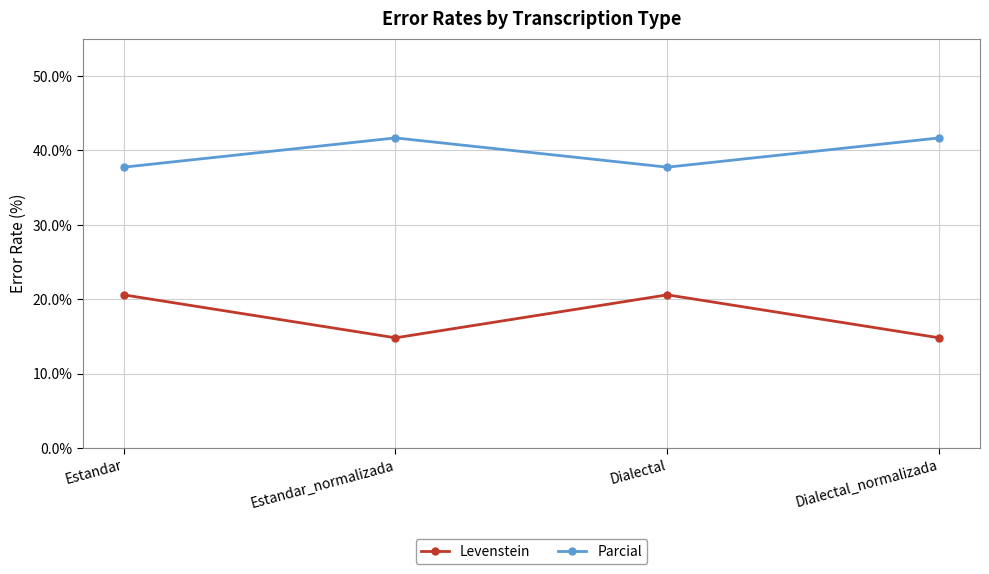

How many Levenstein values are between 14 and 20?

2